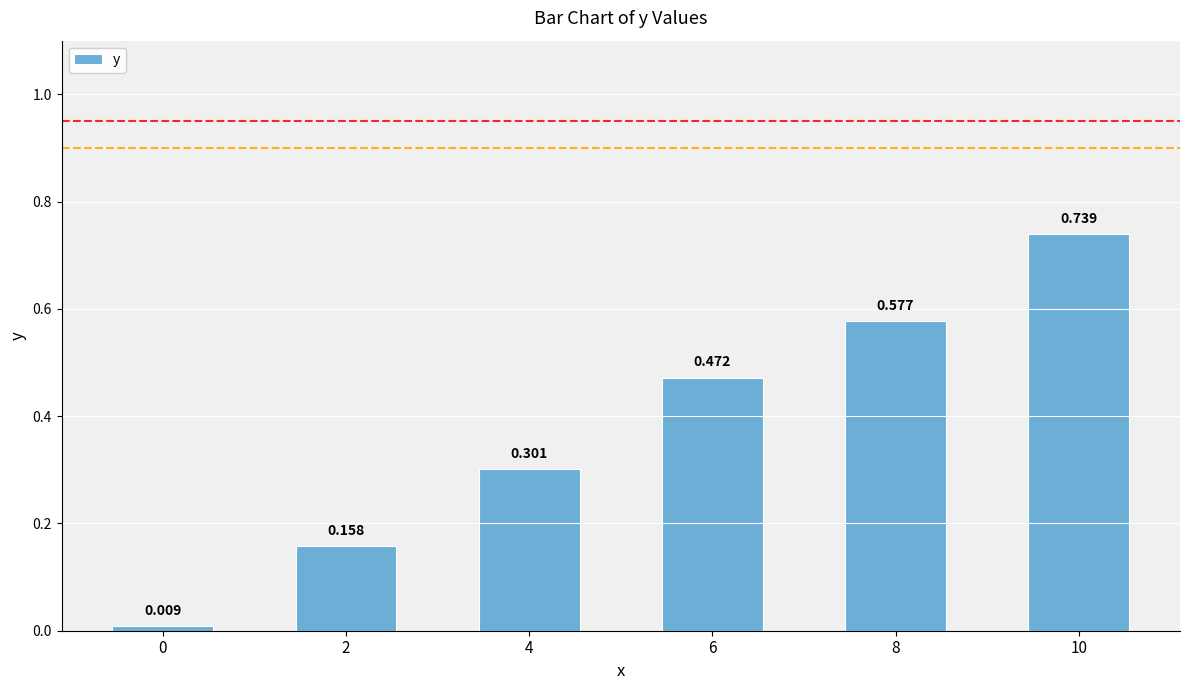

Reading left to right, list all the values displayed in this chart.

0=0.0	2=0.2	4=0.3	6=0.5	8=0.6	10=0.7